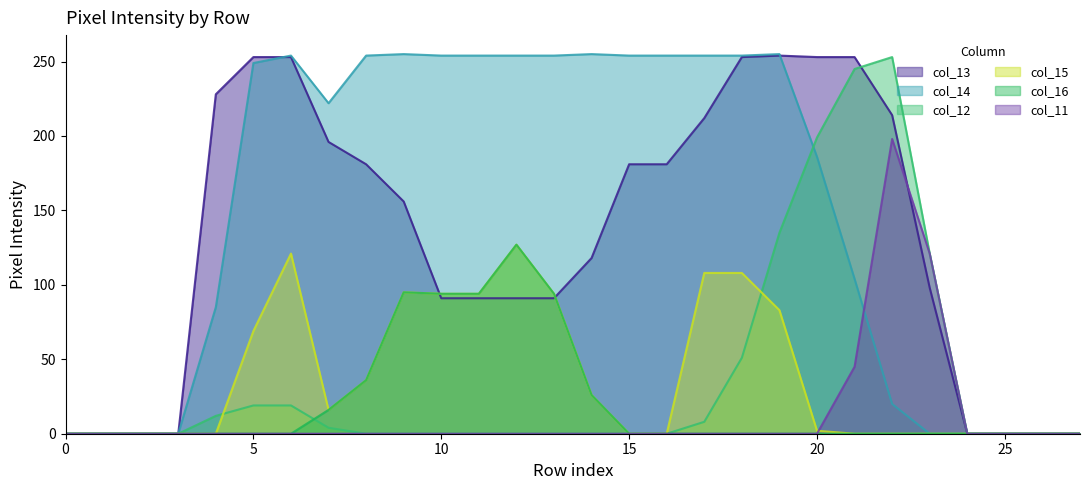

How many interior local peaks does the col_11 series have?

1